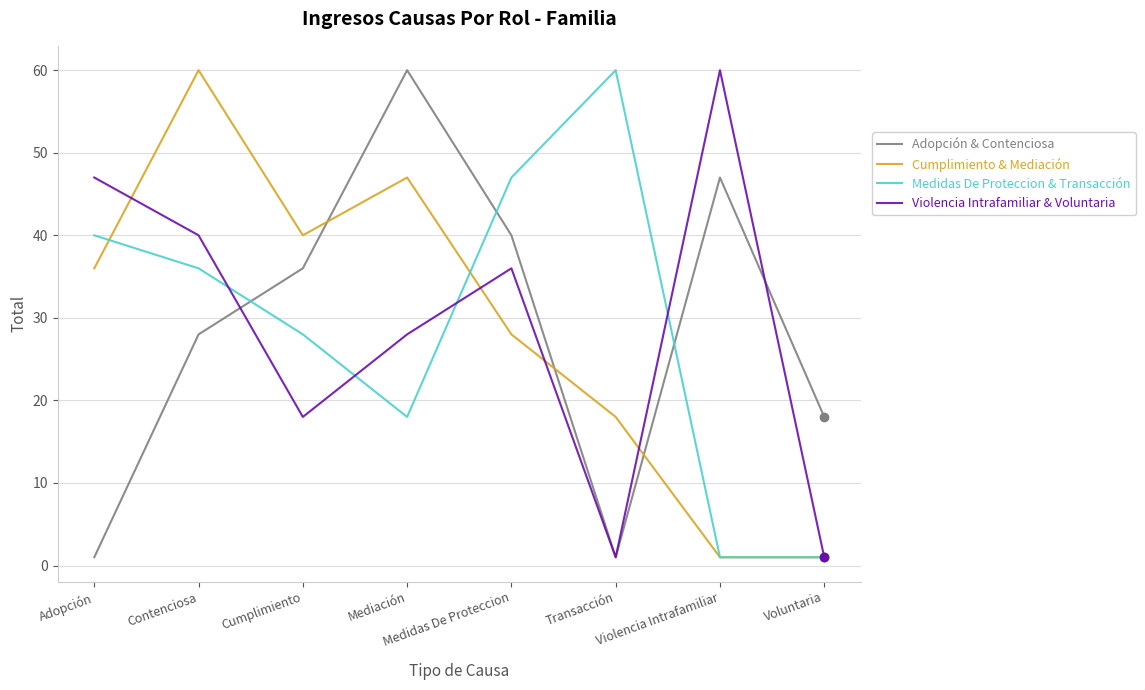

At which category is the sum across all series the highest?

Contenciosa